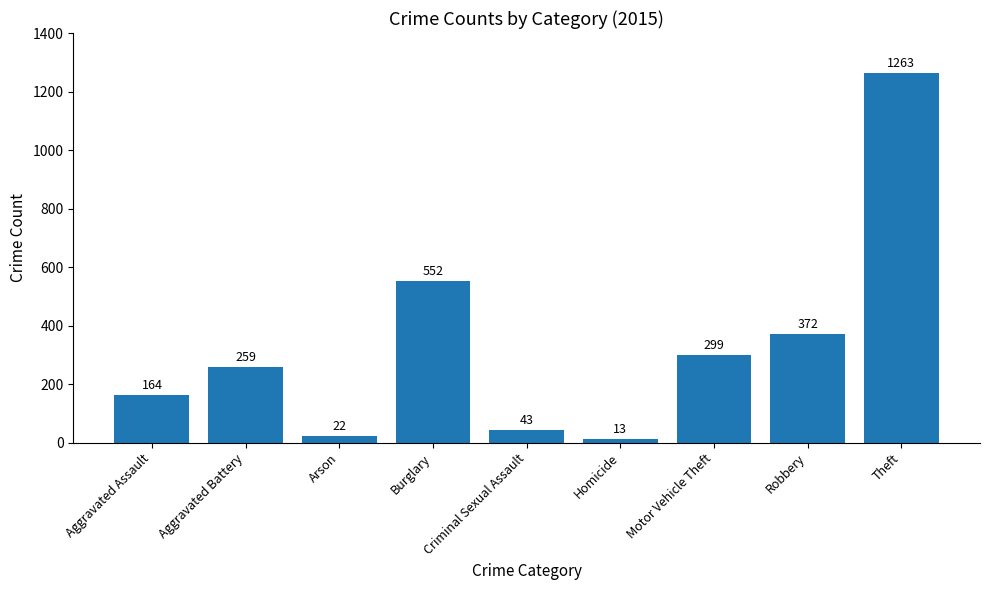

The chart shows a value of 234 at Burglary. True or false?

False